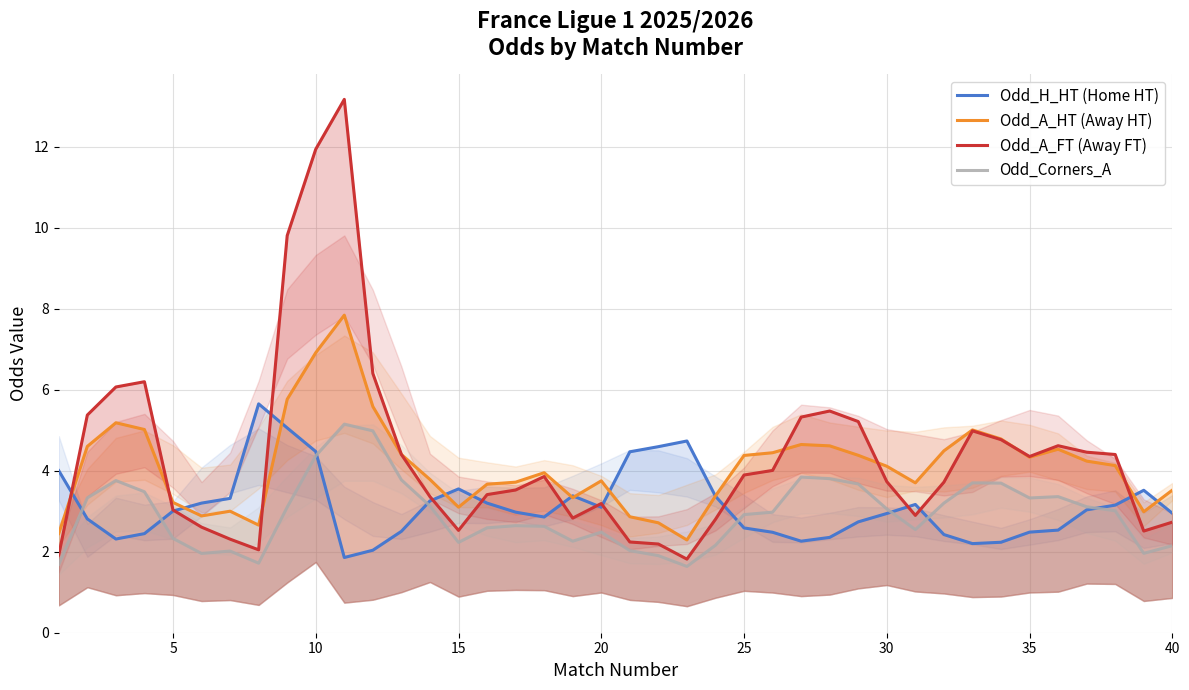

Which series ends up on top after the final intersection of Odd_A_FT (Away FT) and Odd_A_HT (Away HT)?

Odd_A_HT (Away HT)